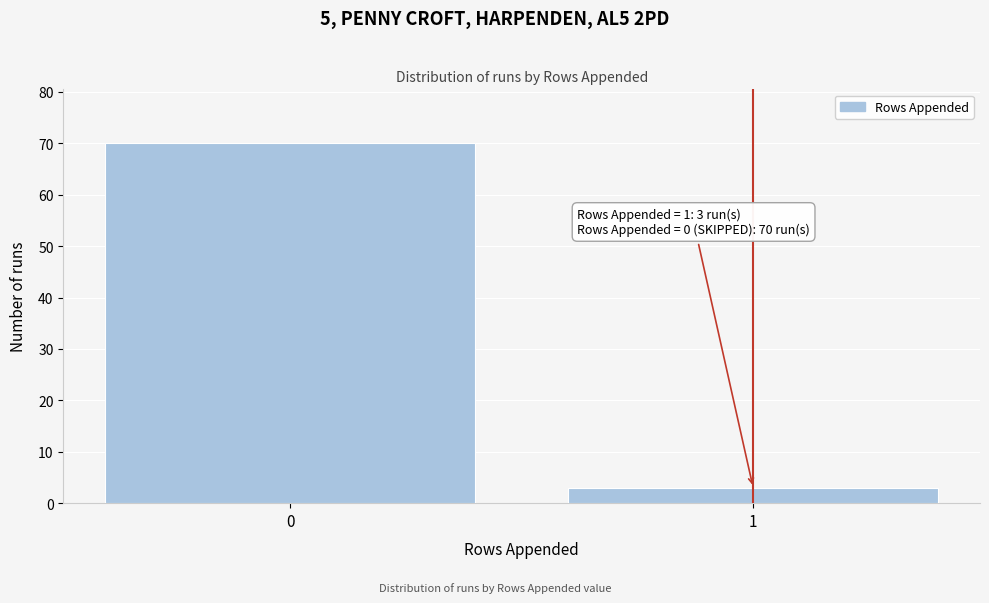

Reading left to right, extract all data points from this chart.

0=70	1=3